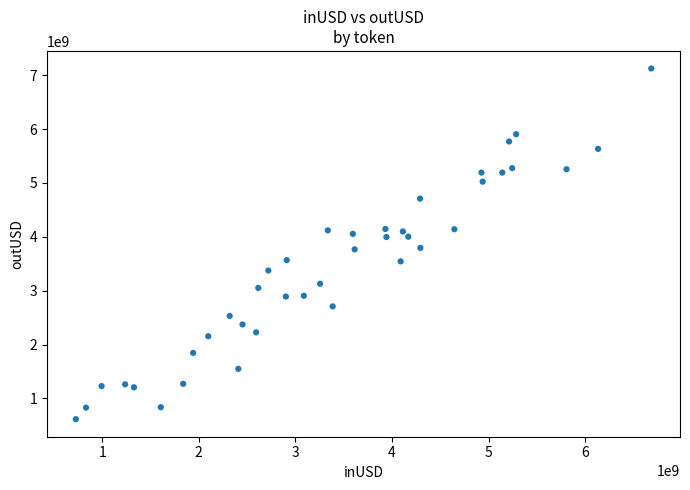

What is the range of X values (max minus min)?

5954911539.0